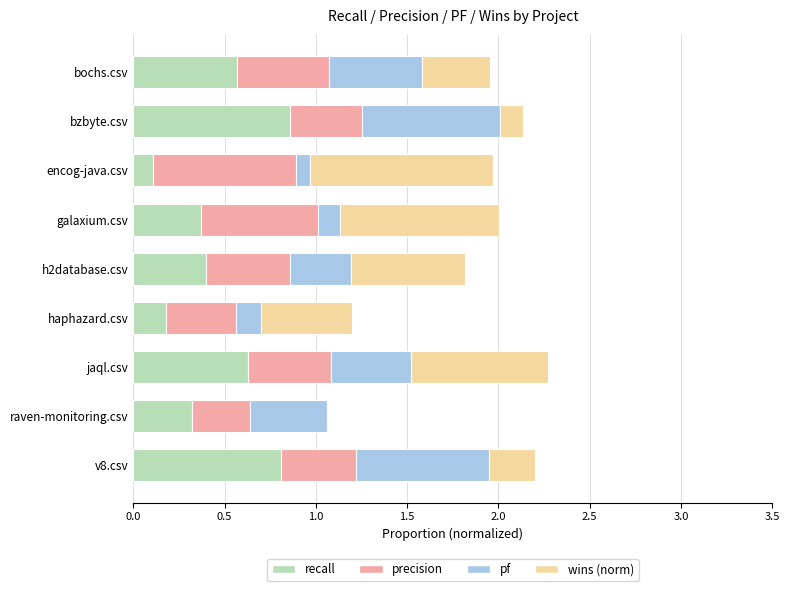

What is the total value across all series at jaql.csv?

2.3